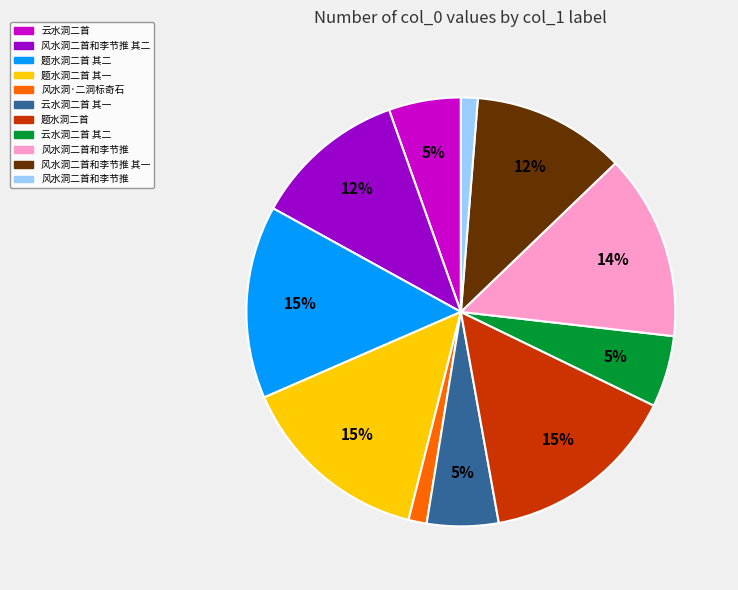

Is there any slice that represents more than half of the pie?

No